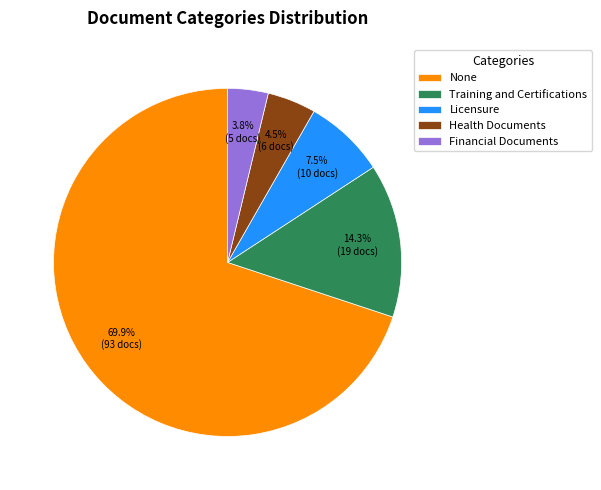

To the nearest percent, what is the difference between the largest and smallest slice percentages?

66%